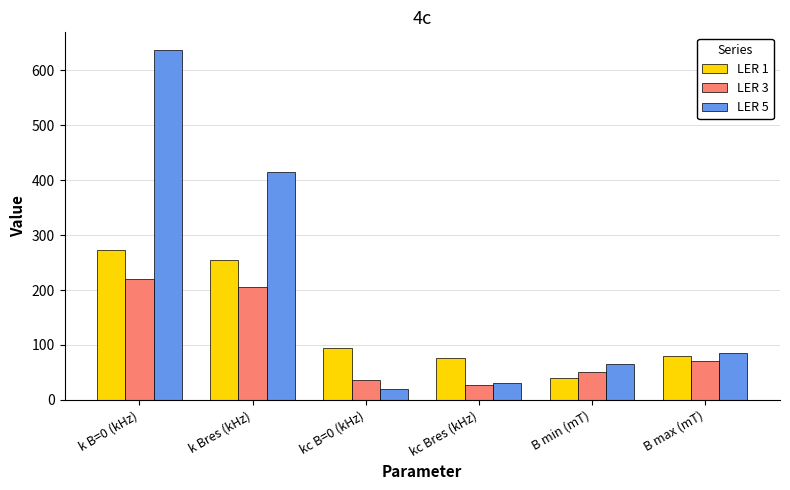

Is the value of LER 1 at kc Bres (kHz) greater than the value of LER 5 at B min (mT)?

Yes